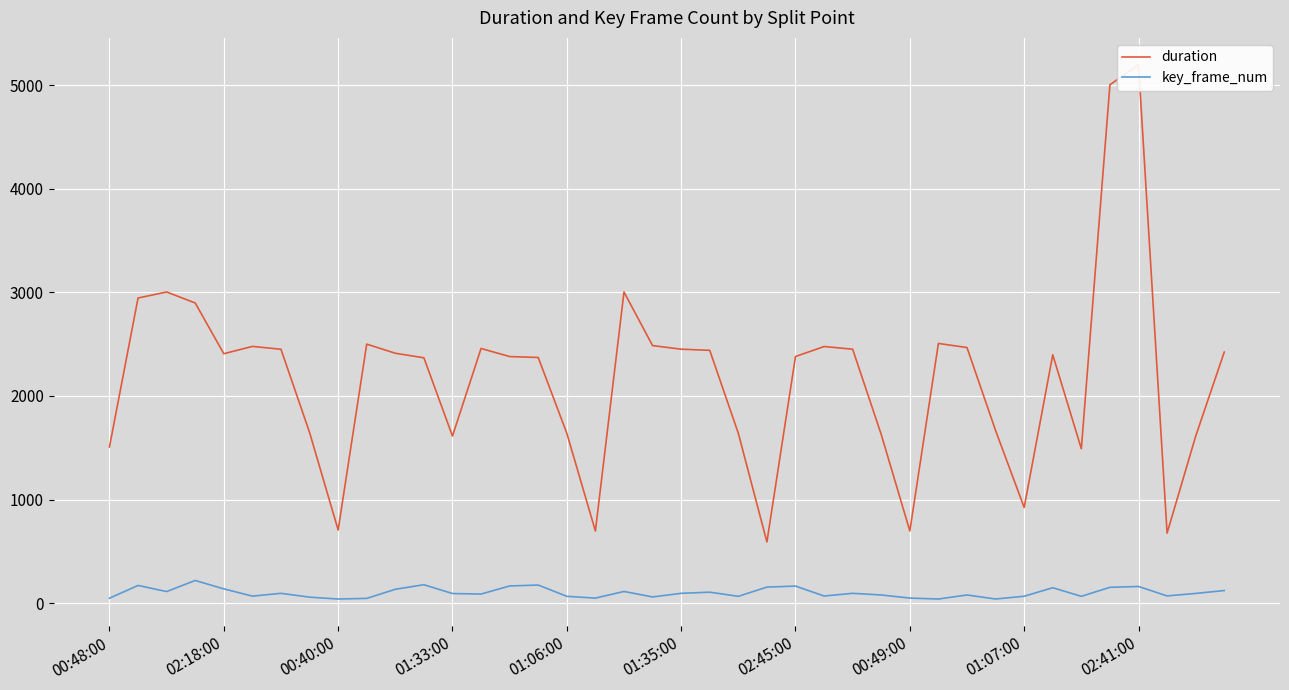

List the series in order of their overall mean, highest first.

duration, key_frame_num